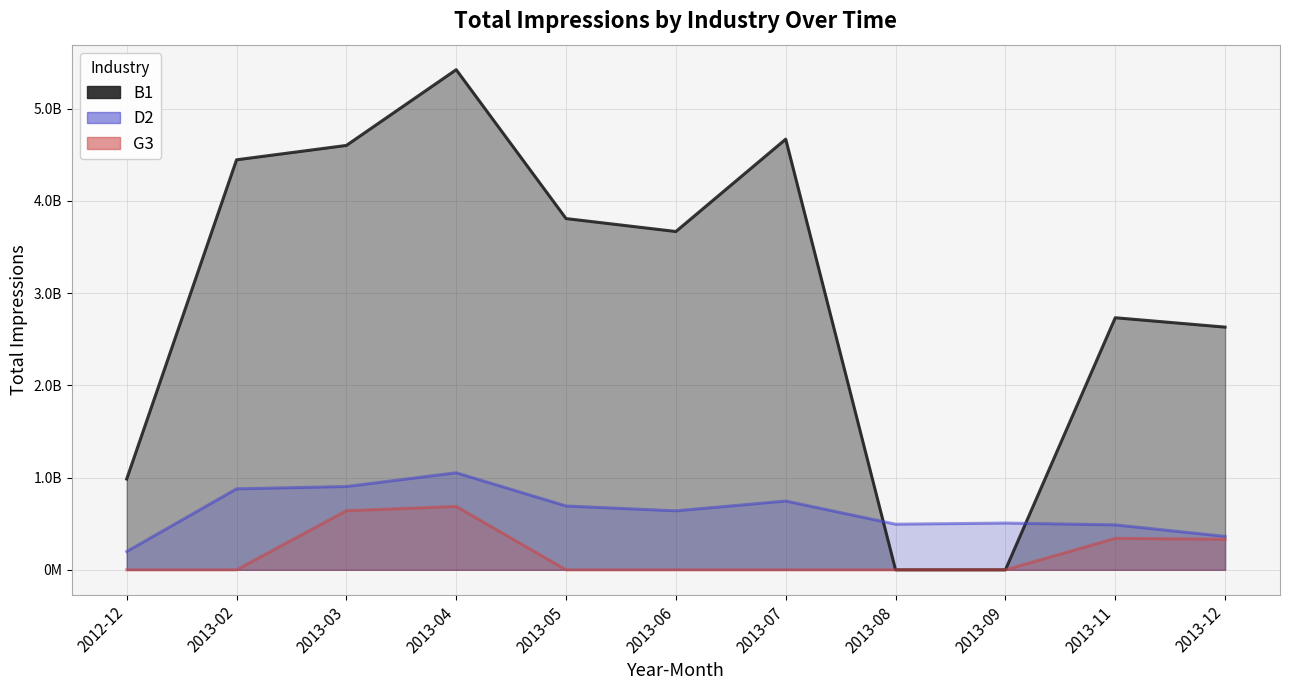

Reading left to right, transcribe all the data shown in this chart.

B1: 2012-12=984897492	2013-02=4446746203	2013-03=4602533403	2013-04=5424179023	2013-05=3809423749	2013-06=3669132705	2013-07=4670725648	2013-08=0	2013-09=0	2013-11=2733951905	2013-12=2632198706
D2: 2012-12=198564225	2013-02=878512699	2013-03=903509409	2013-04=1052700957	2013-05=692320532	2013-06=639892383	2013-07=746142098	2013-08=494857152	2013-09=507239710	2013-11=487451640	2013-12=362754241
G3: 2012-12=0	2013-02=0	2013-03=641452888	2013-04=687945192	2013-05=0	2013-06=0	2013-07=0	2013-08=0	2013-09=0	2013-11=341819660	2013-12=332456530